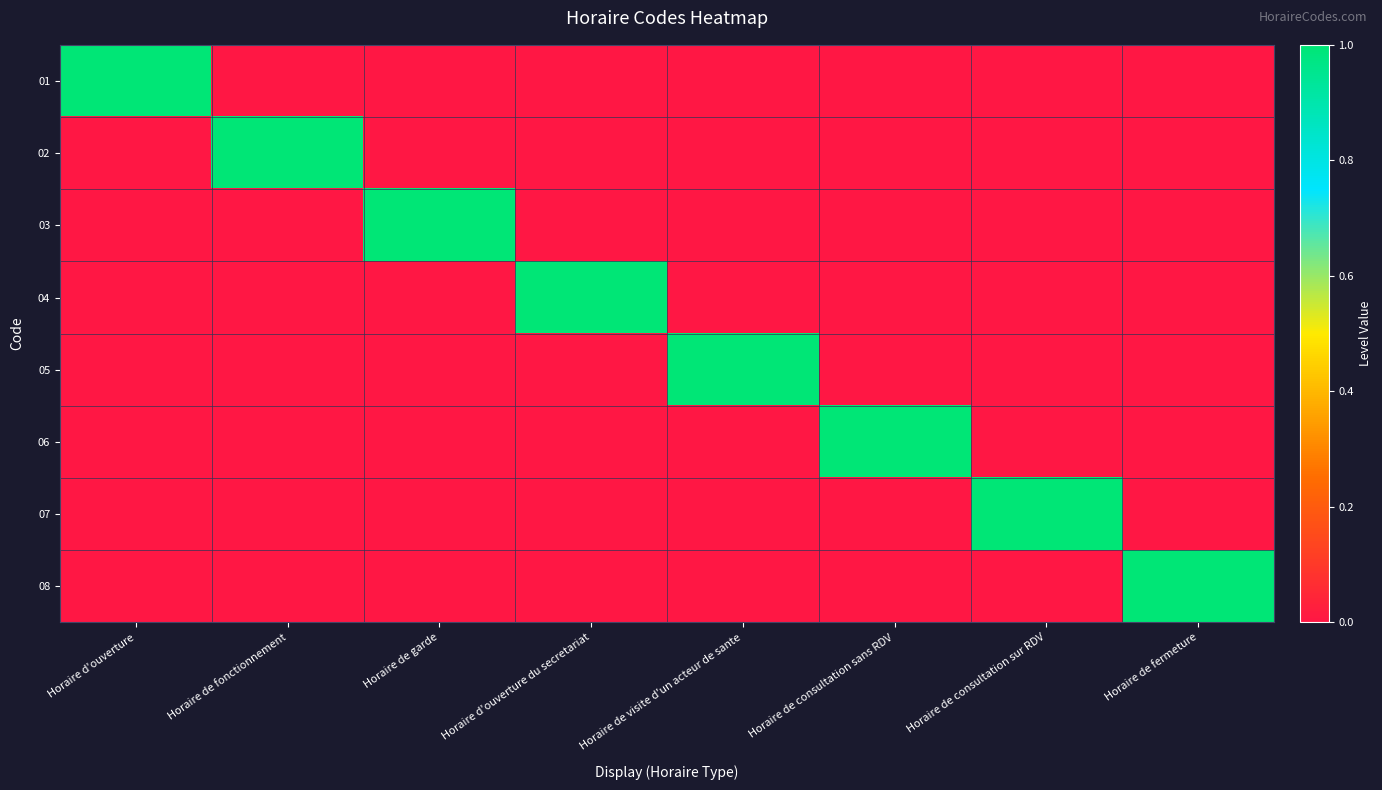

Is it true that 03 equals 2 at Horaire de garde?

False